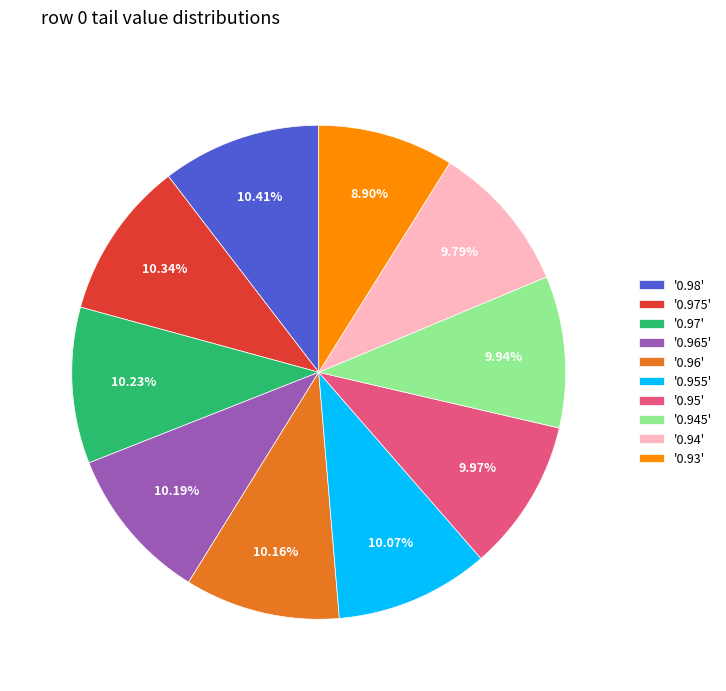

Is there a majority slice in this chart?

No